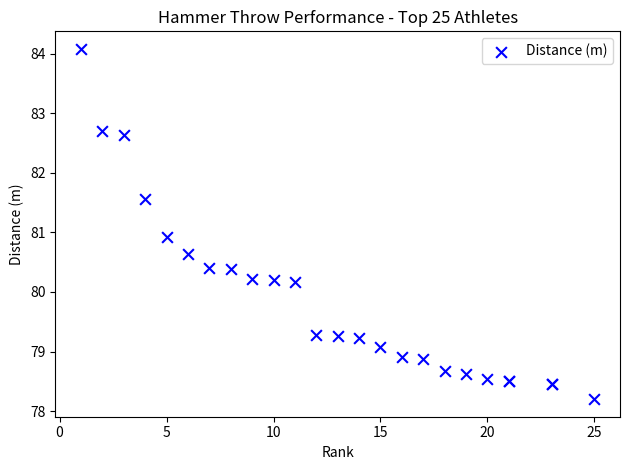

What Y value in the scatter plot is closest to 81?

80.9